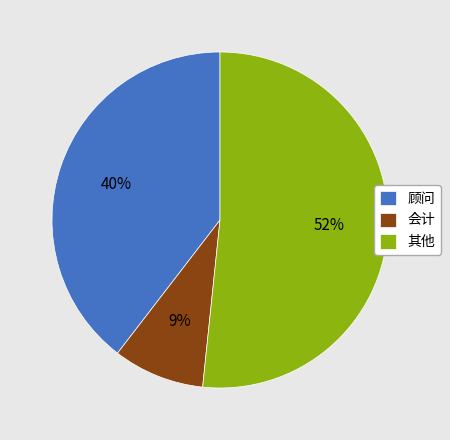

How many slices are in this pie chart?

3